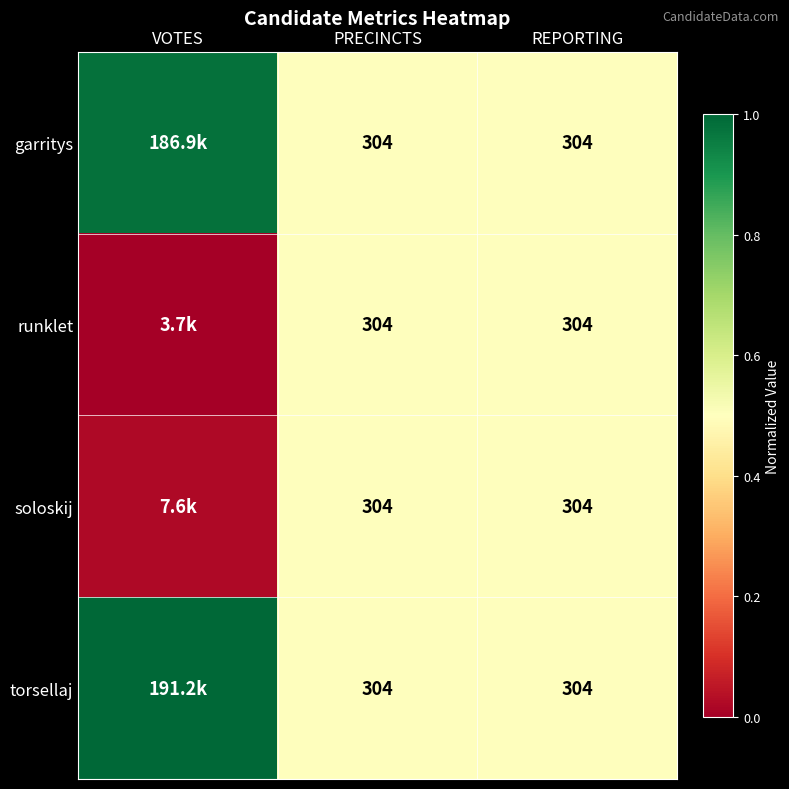

How many data points does each series have?

3